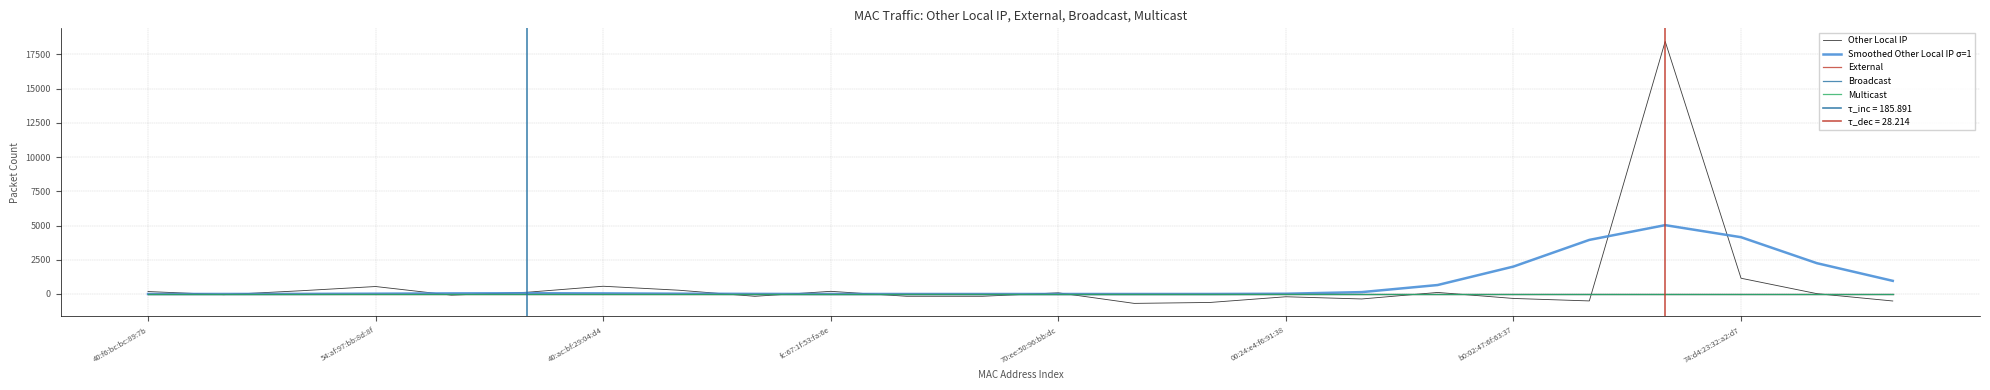

What is the value of the Smoothed Other Local IP σ=1 point at the 1st from the left?

0.2